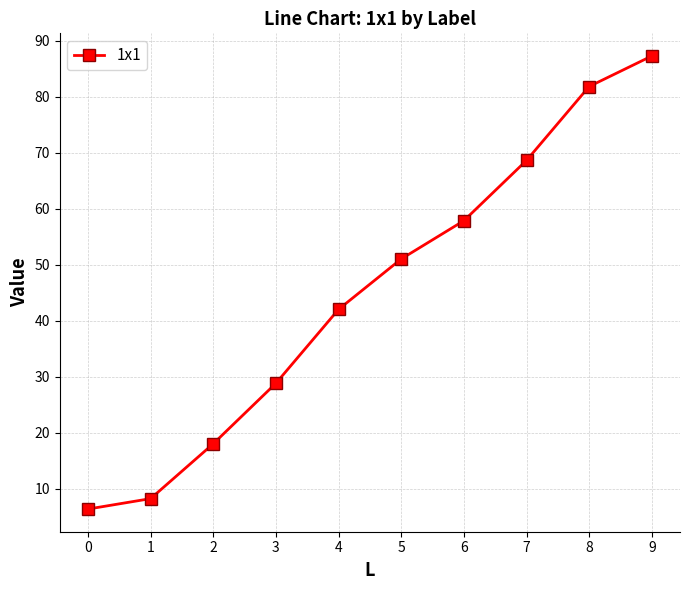

What is the difference between the values at 4 and 0?

35.7